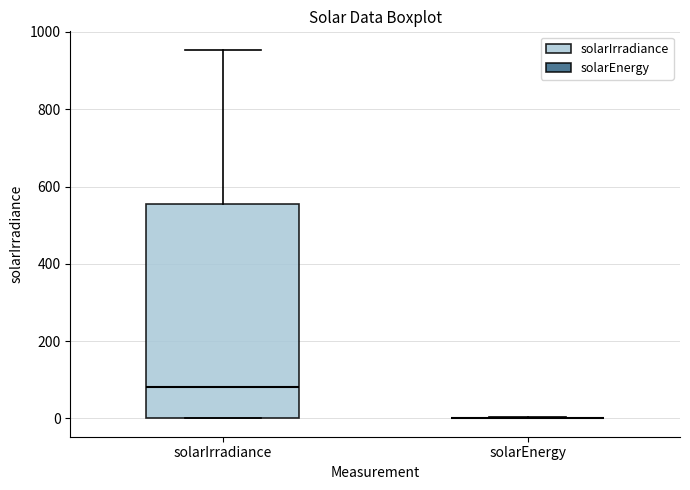

Where is the upper edge of the box for solarIrradiance on the y-axis? The values are not printed on the chart, so give them approximately, as read against the axis.

560